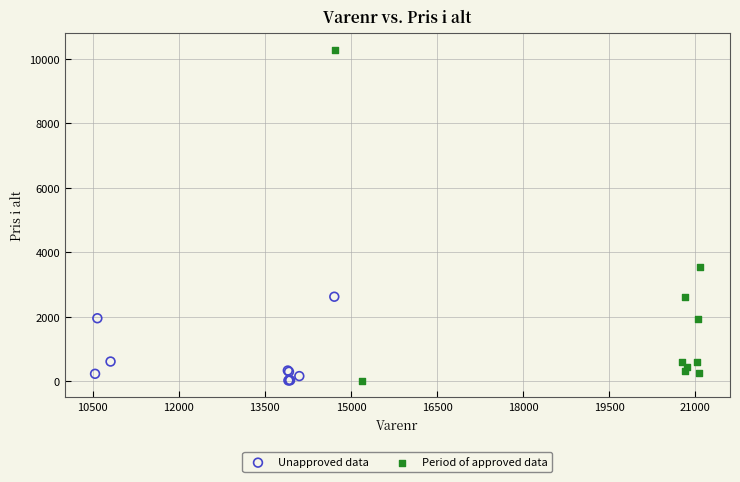

What are all the series names shown in the legend?

Unapproved data, Period of approved data